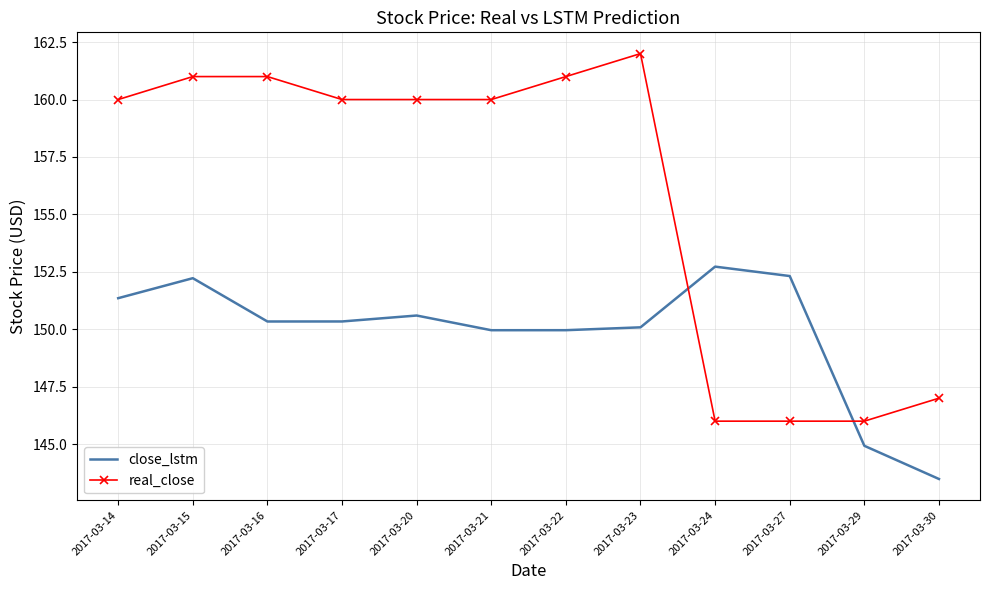

True or false: close_lstm and real_close cross at least once.

True